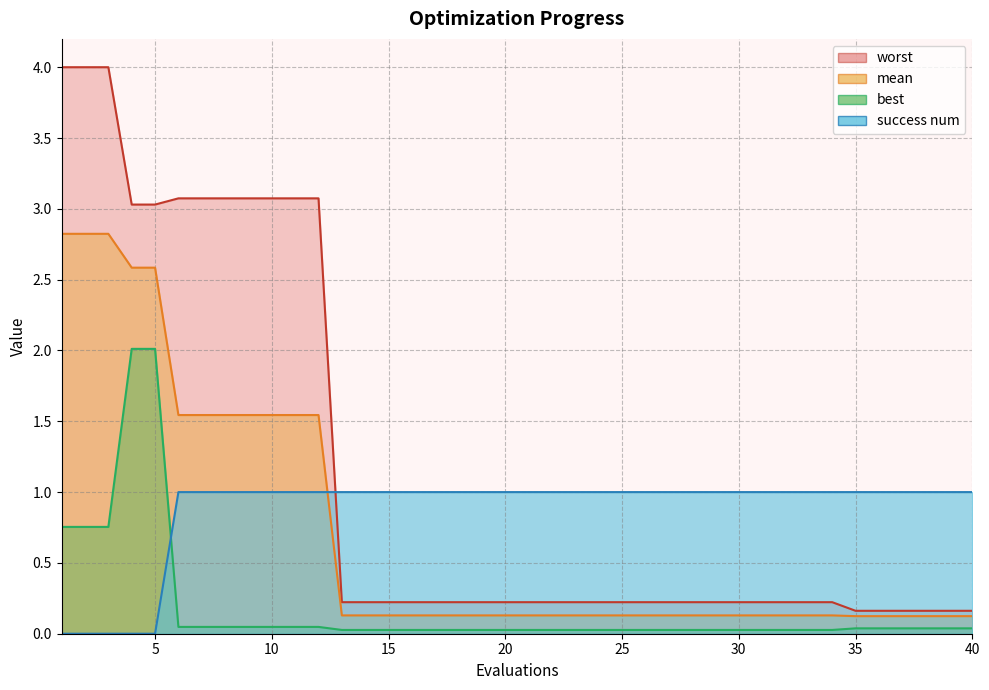

True or false: worst and best cross at least once.

False